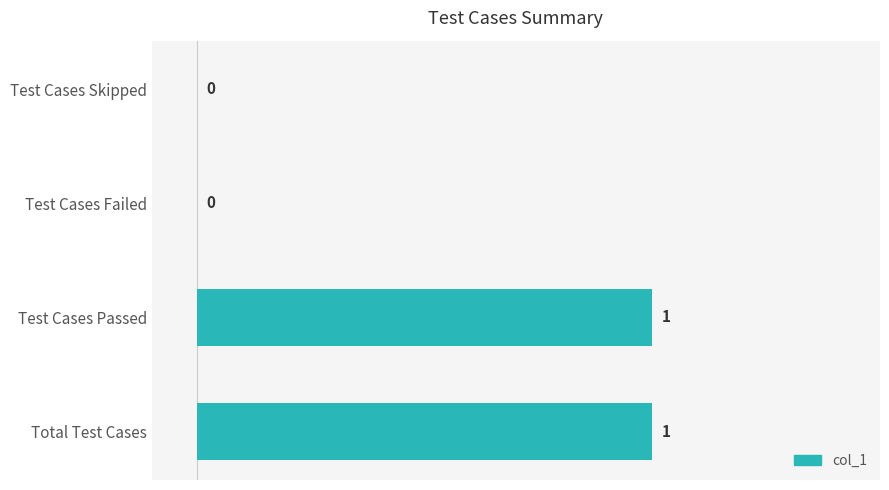

Reading bottom to top, list all the values displayed in this chart.

Total Test Cases=1	Test Cases Passed=1	Test Cases Failed=0	Test Cases Skipped=0